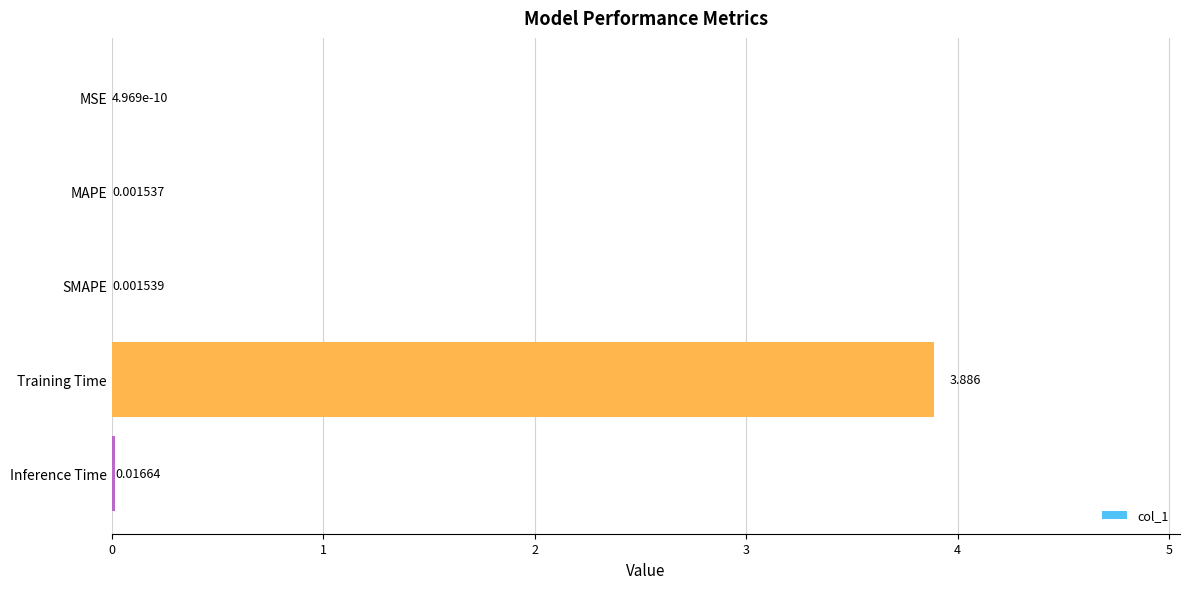

Does the chart contain stacked bars?

No